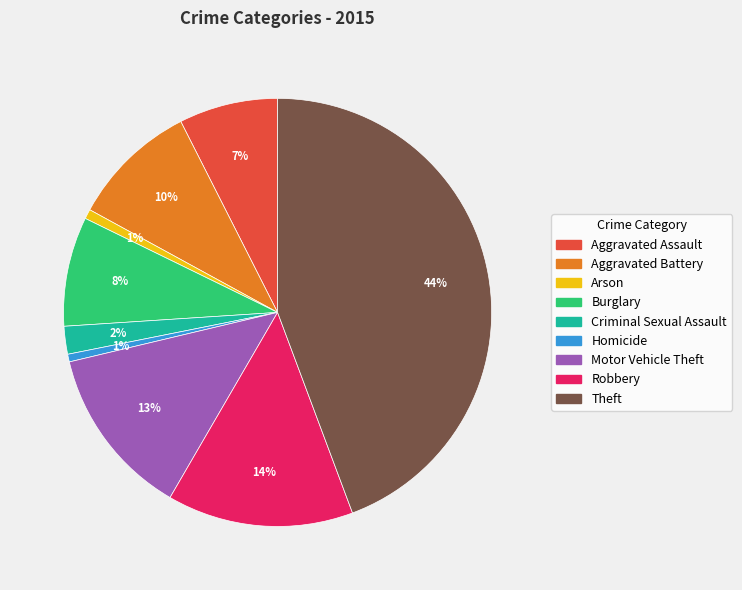

How many segments does this pie chart have?

9